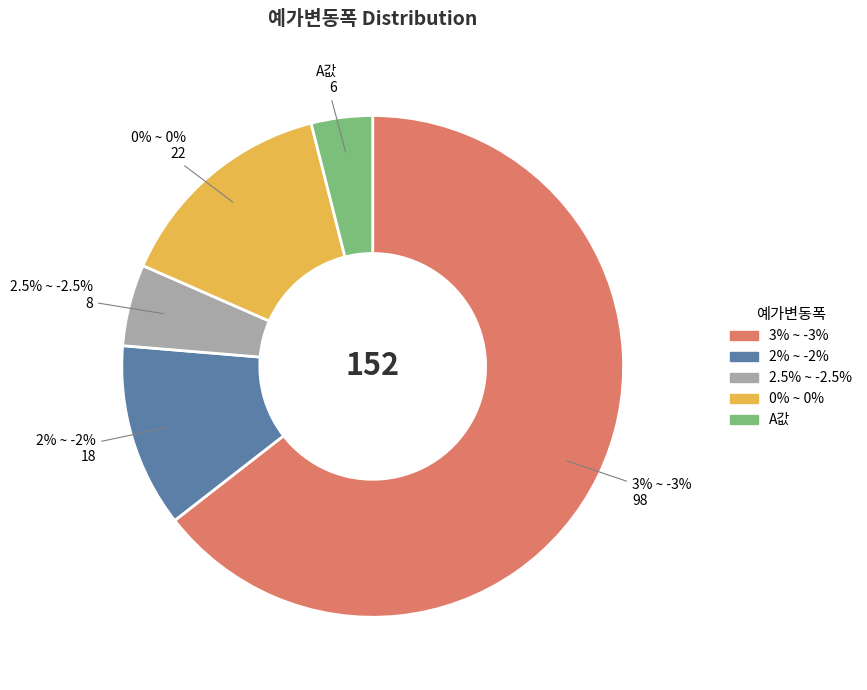

Is there a majority slice in this chart?

Yes